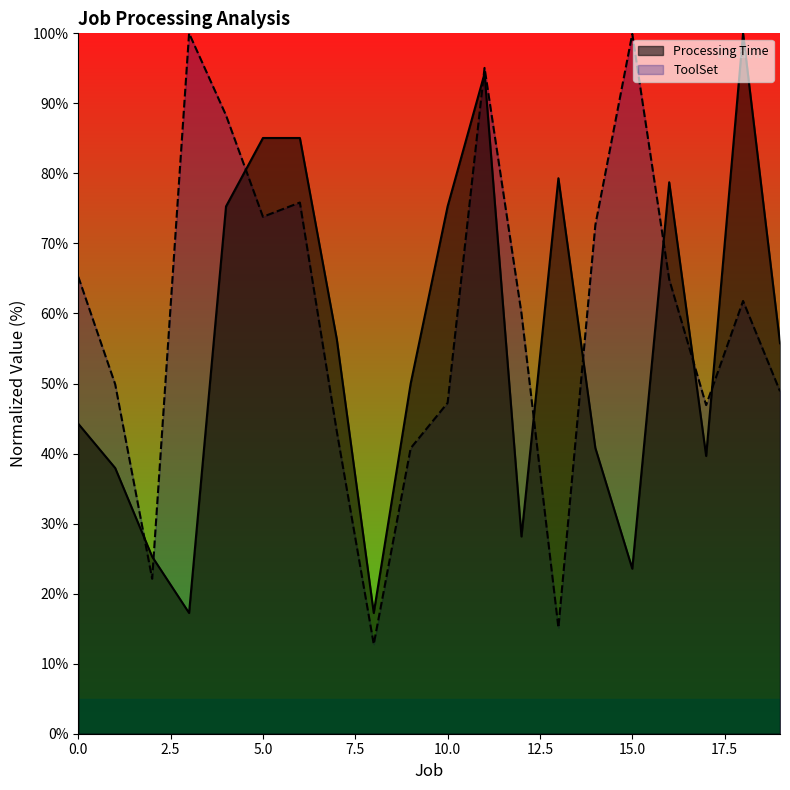

List the series in order of their peak value, highest first.

Processing Time, ToolSet